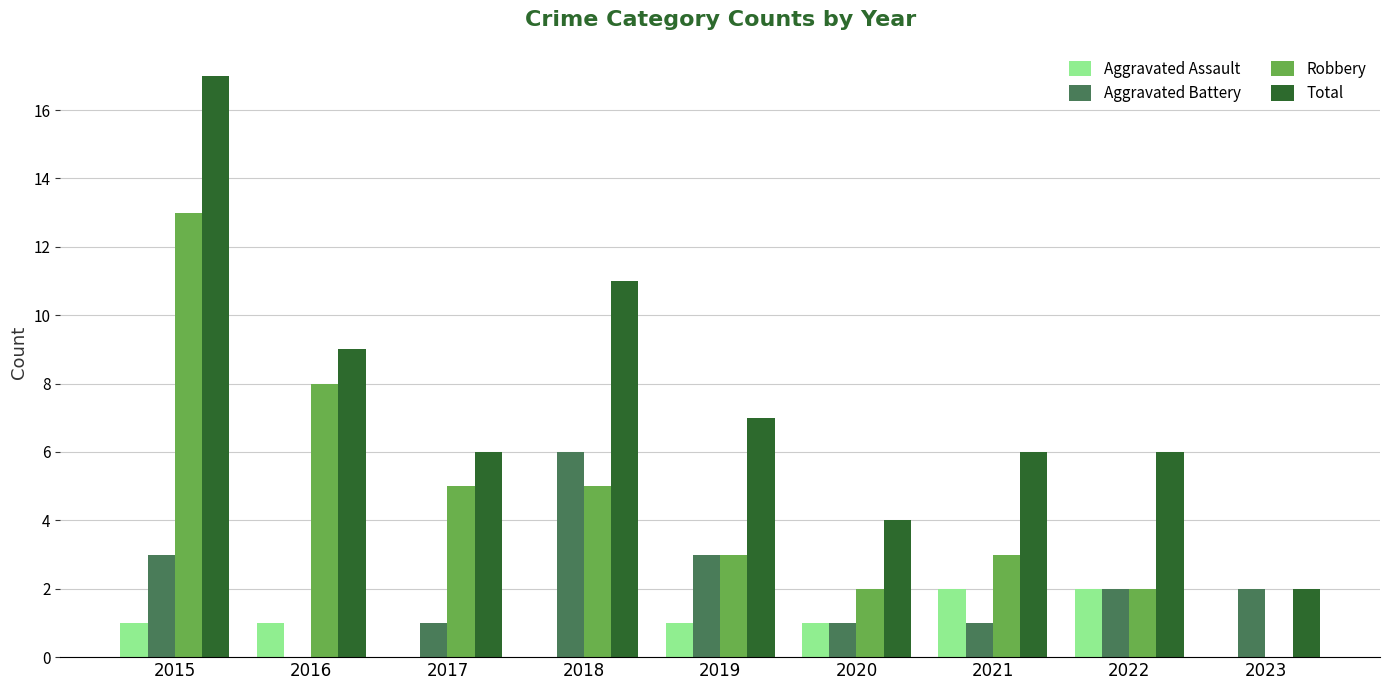

Is the value of Total at 2020 greater than the value of Robbery at 2017?

No